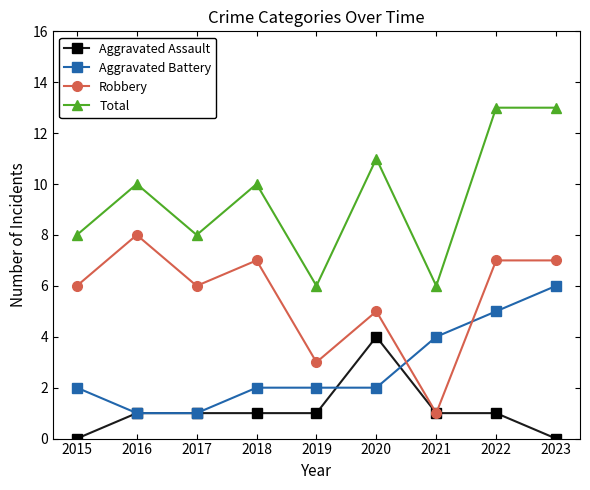

What is the spread (max minus min) of values at 2019?

5